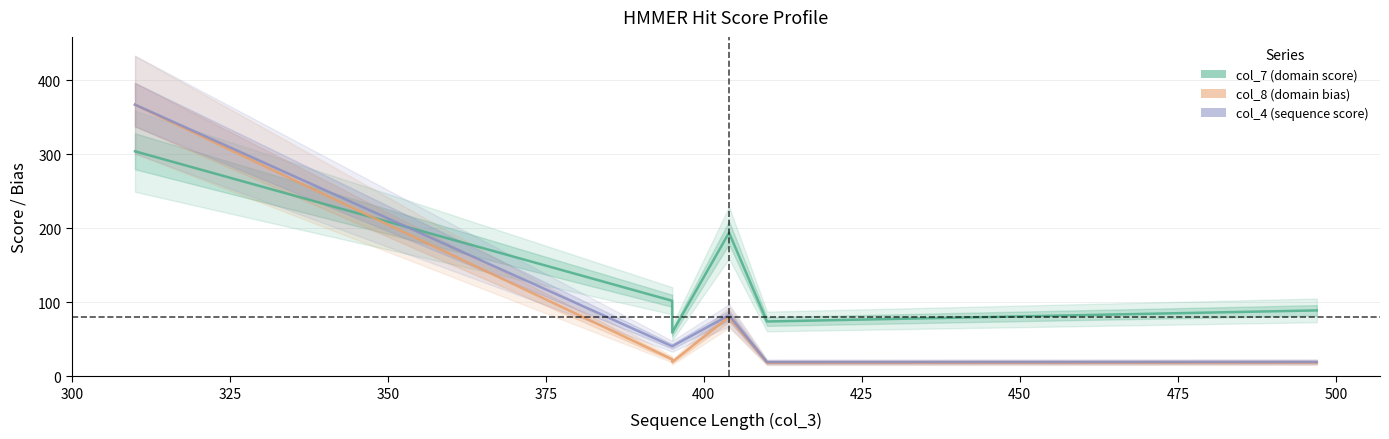

After their last crossing, which series has the higher values: col_8 (domain bias) or col_7 (domain score)?

col_7 (domain score)